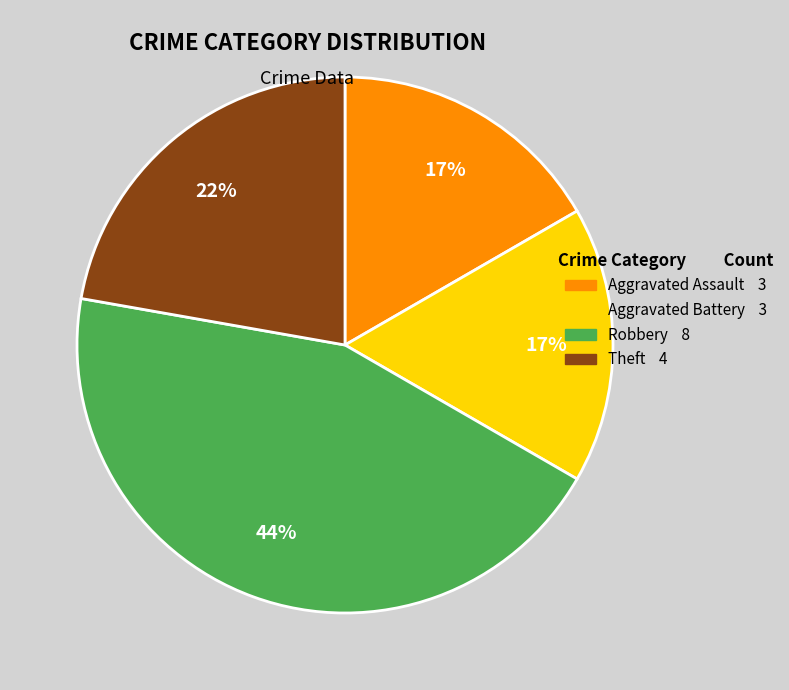

To the nearest percent, what is the combined percentage of Aggravated Assault 3 and Theft 4?

39%